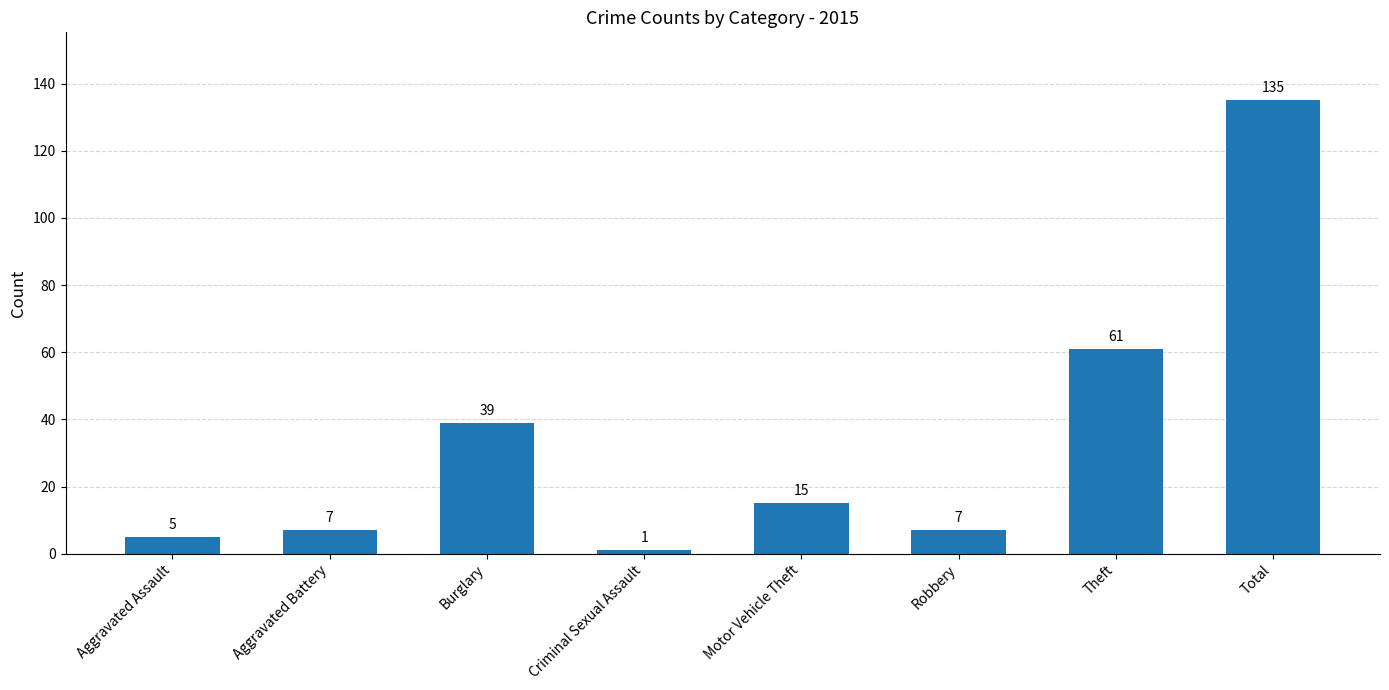

Reading left to right, what are all the values shown in this chart?

Aggravated Assault=5	Aggravated Battery=7	Burglary=39	Criminal Sexual Assault=1	Motor Vehicle Theft=15	Robbery=7	Theft=61	Total=135